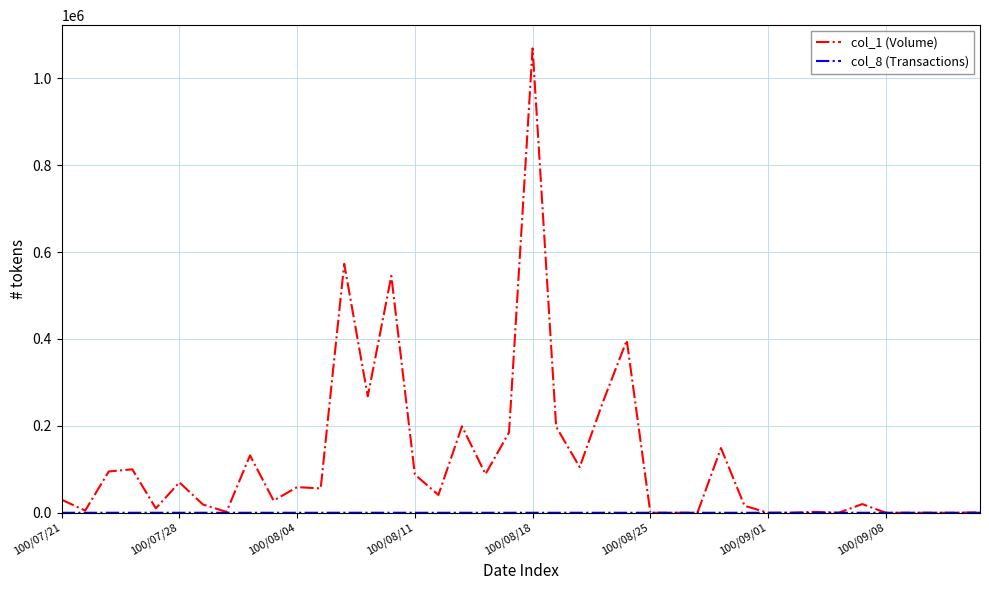

Which series has the largest range (max minus min)?

col_1 (Volume)